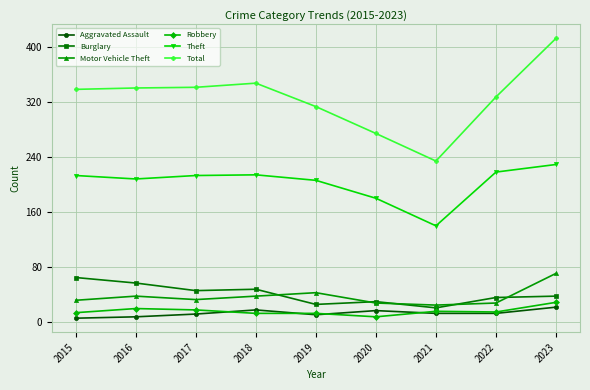

What is the lowest value of the Motor Vehicle Theft series?

25